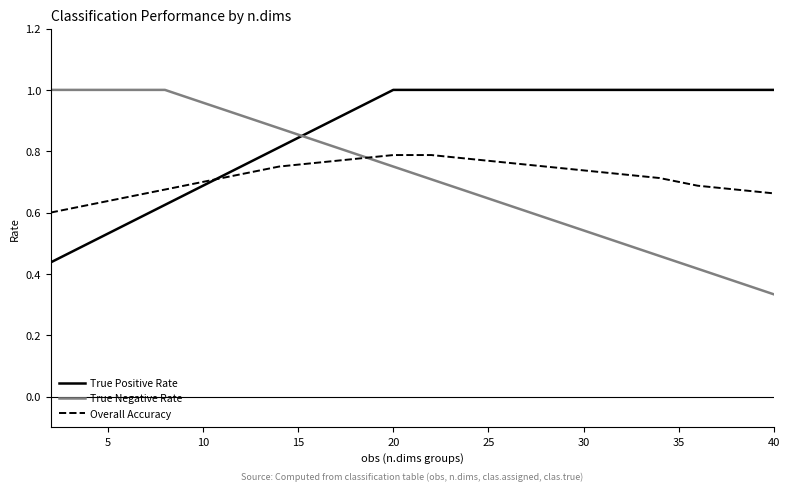

Which series ends up on top after the final intersection of True Negative Rate and Overall Accuracy?

Overall Accuracy